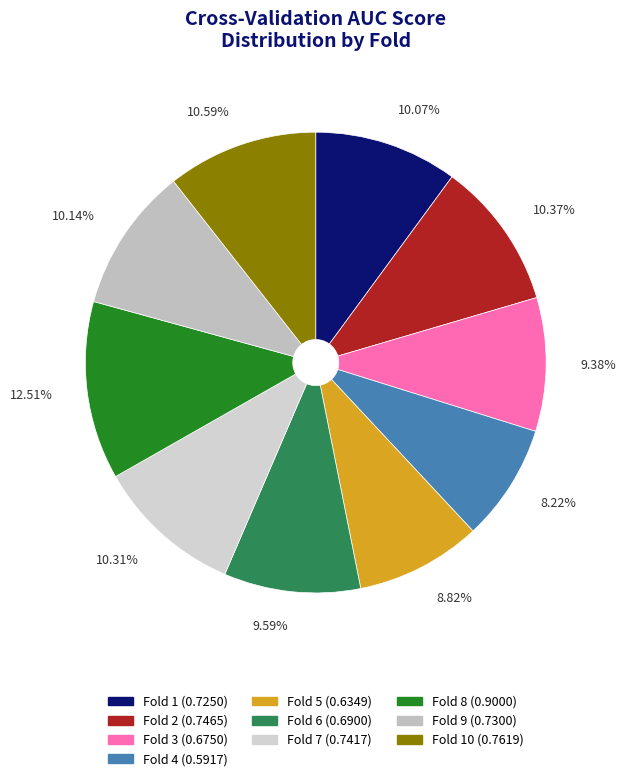

What is the smallest slice in the pie chart?

Fold 4